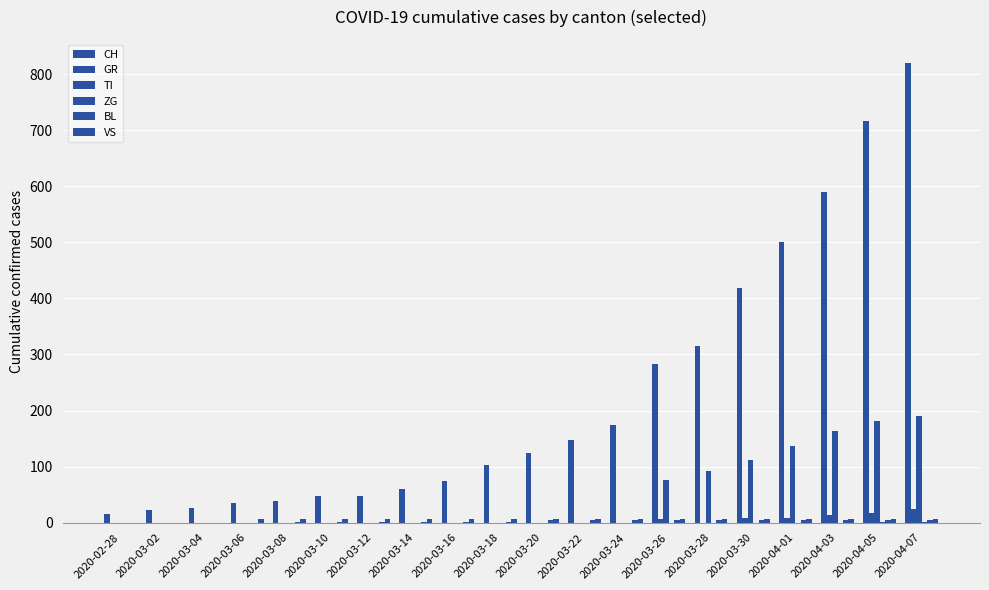

How many distinct data groups are displayed?

6